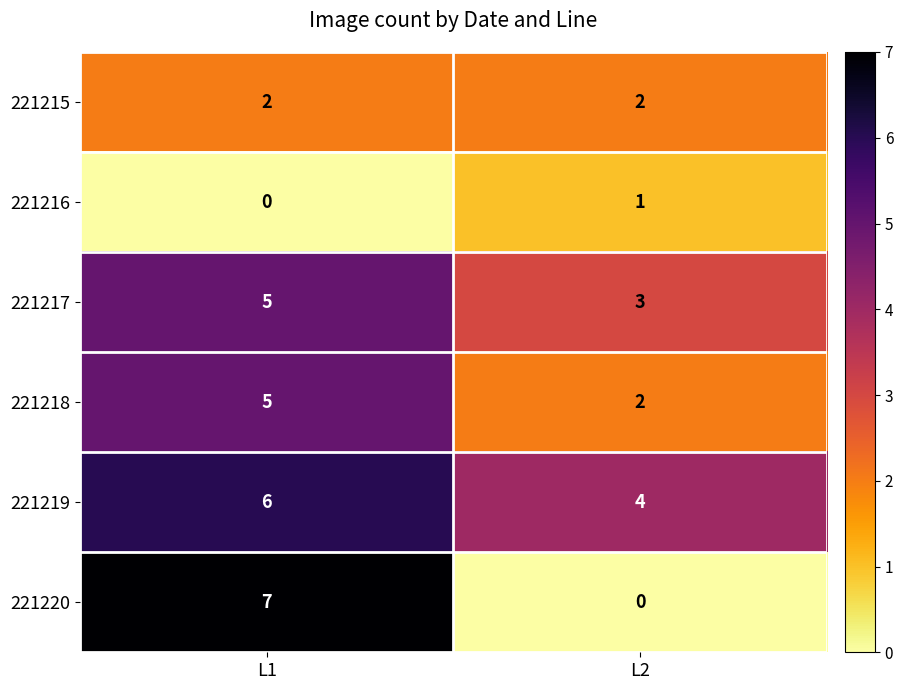

Which category has the highest value across all series?

L1